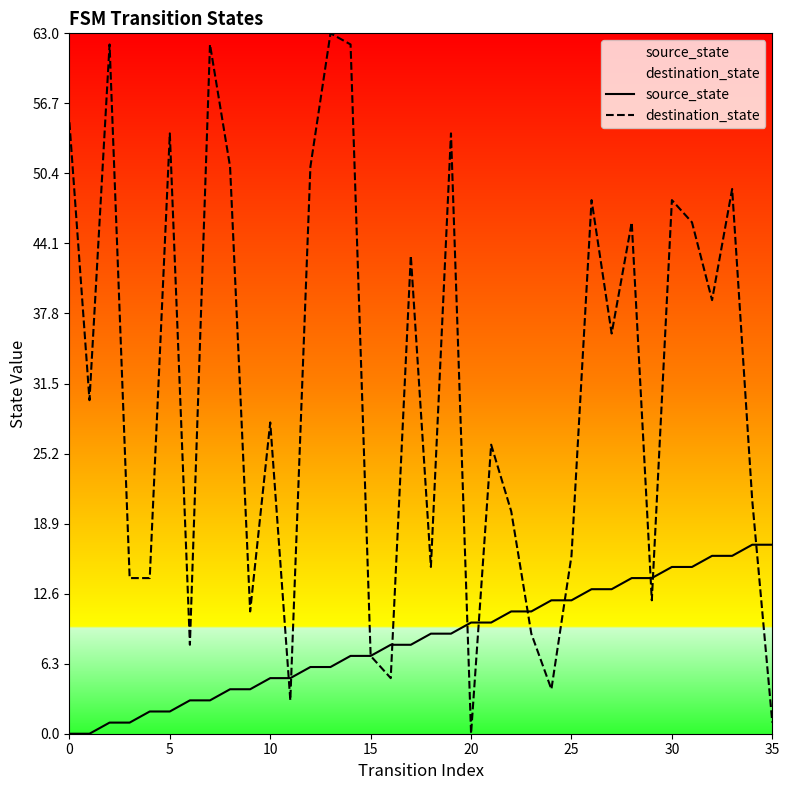

What are all the series names shown in the legend?

source_state, destination_state